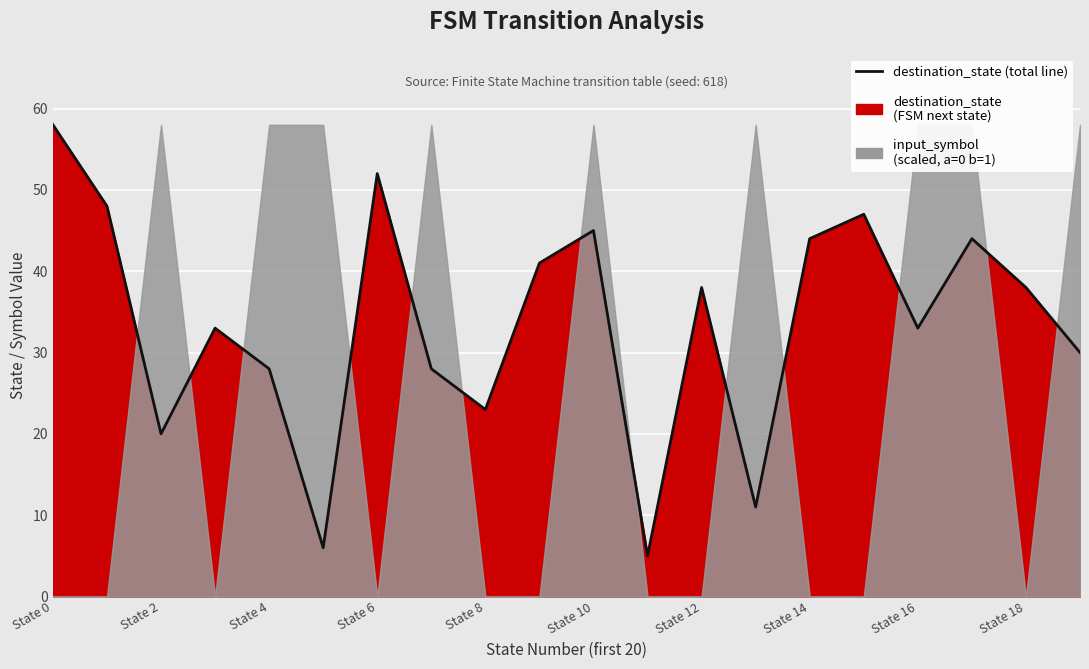

Reading left to right, what are all the values shown in this chart?

58	48	20	33	28	6	52	28	23	41	45	5	38	11	44	47	33	44	38	30